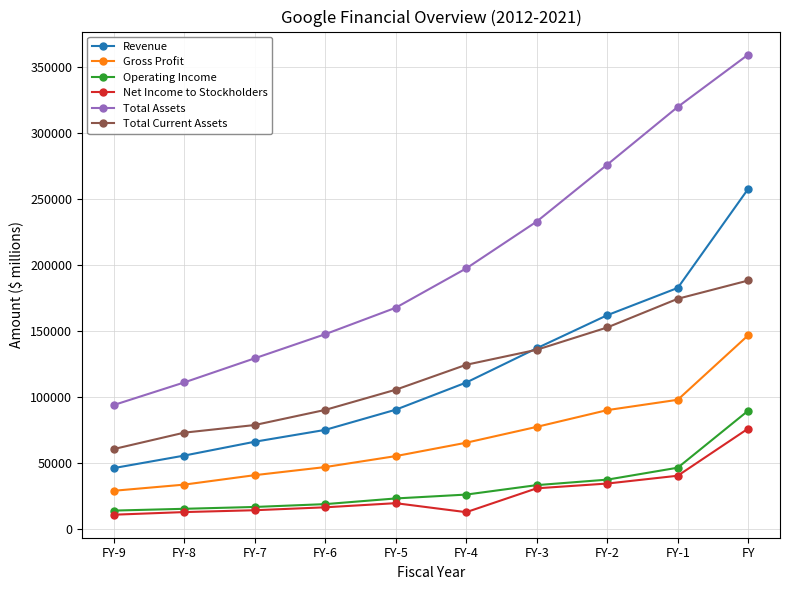

True or false: Revenue has more than 1 interior local peaks.

False